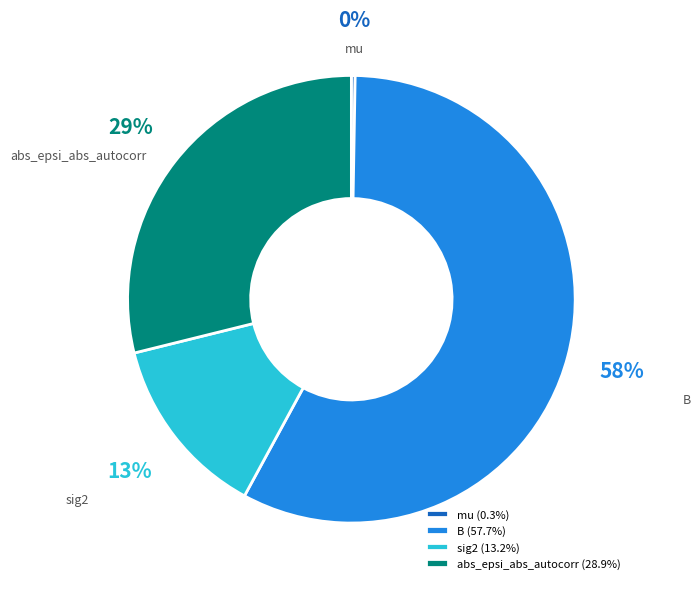

To the nearest percent, what is the combined percentage of abs_epsi_abs_autocorr and sig2?

42%